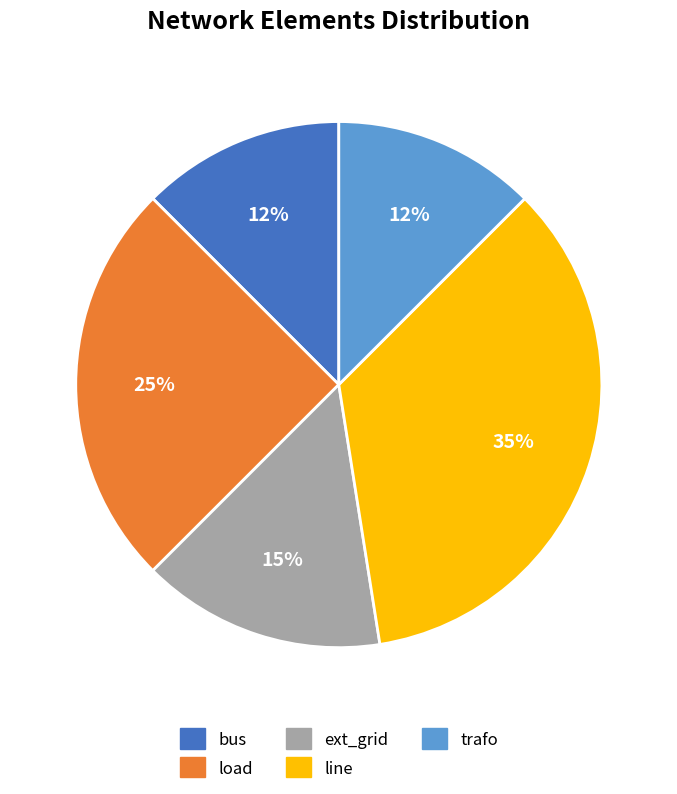

Which has a higher value, line or load?

line